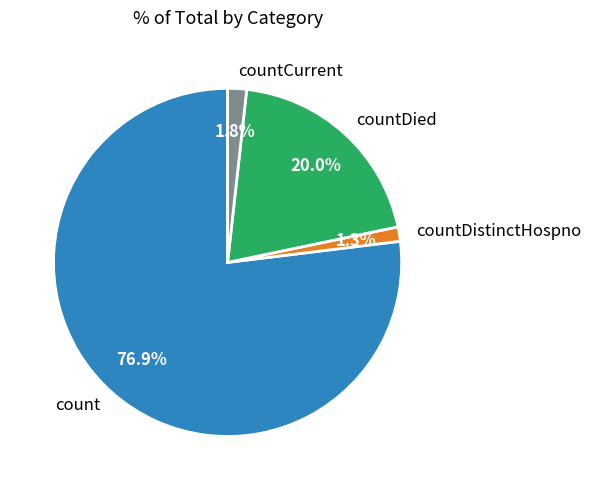

Which has a higher value, count or countDied?

count